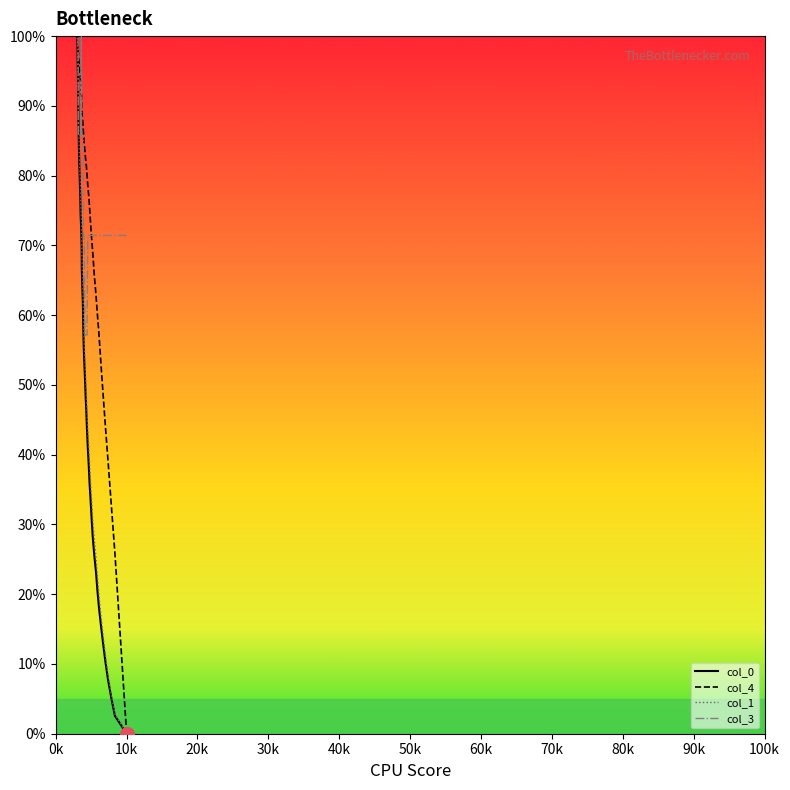

Is this an area chart (filled region under the line)?

No